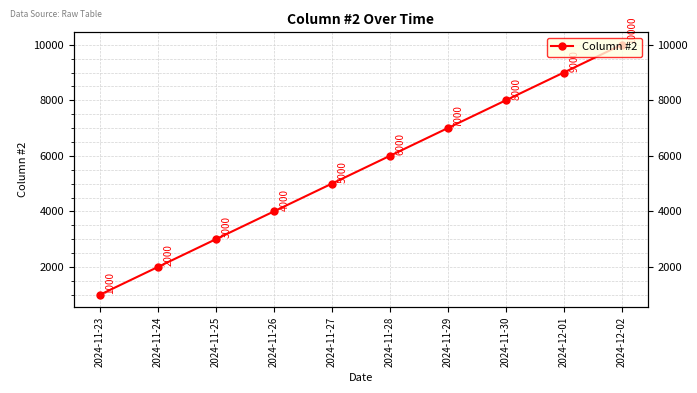

How many values are between 3000 and 8000?

6